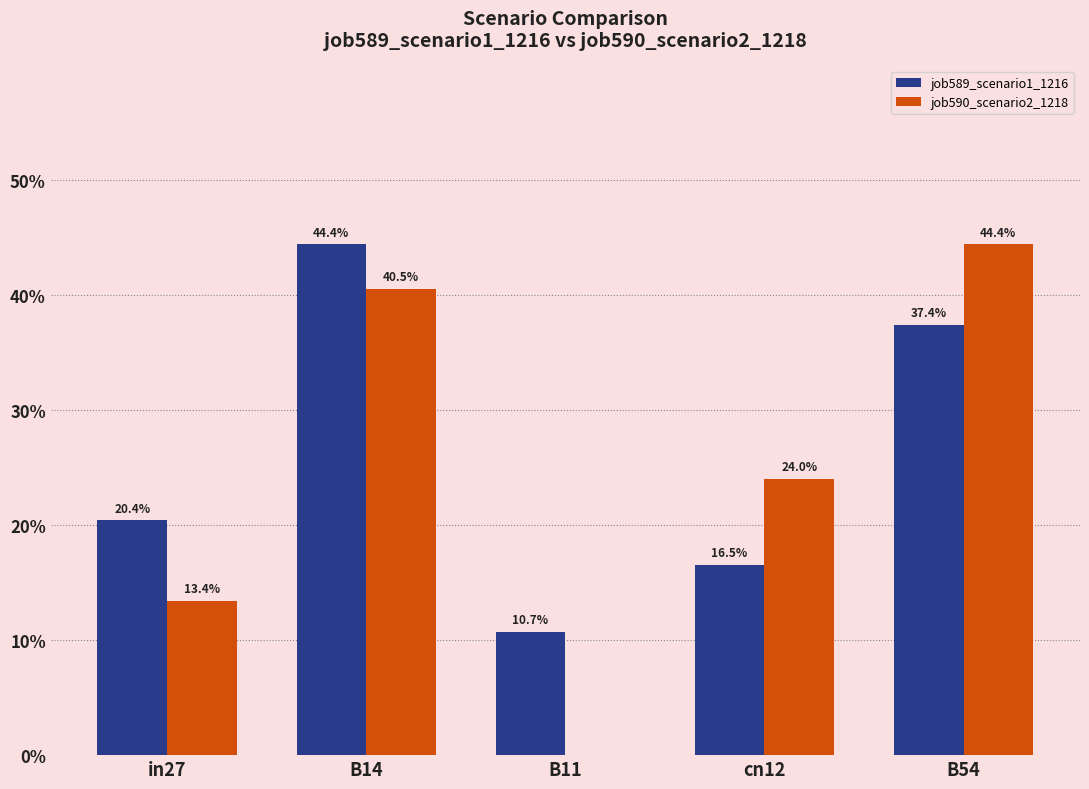

True or false: job589_scenario1_1216 has a value of 0.2 at cn12.

True